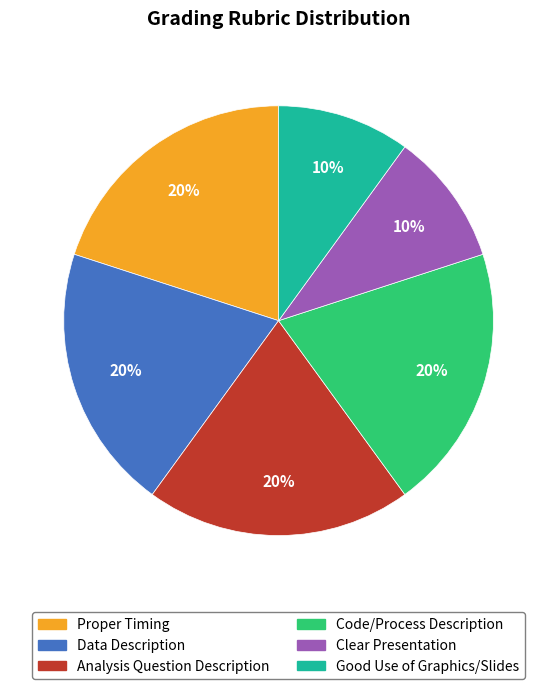

What percentage is the Good Use of Graphics/Slides slice, to the nearest percent?

10%